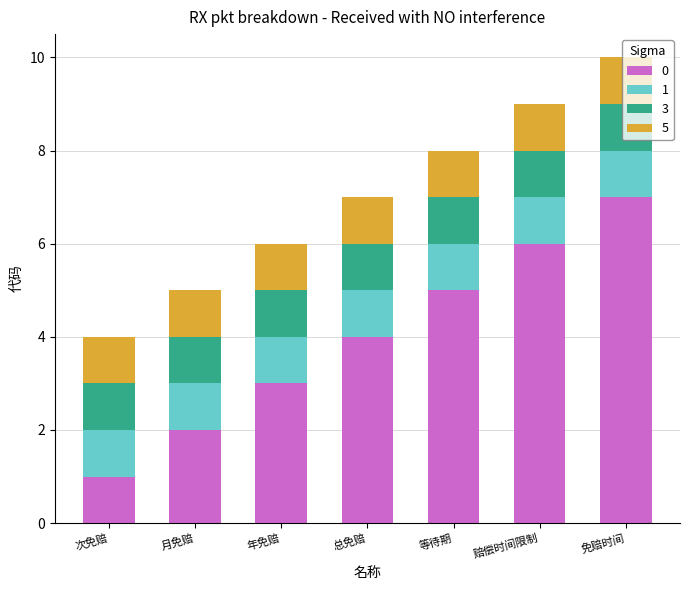

At which category is the sum across all series the highest?

免赔时间